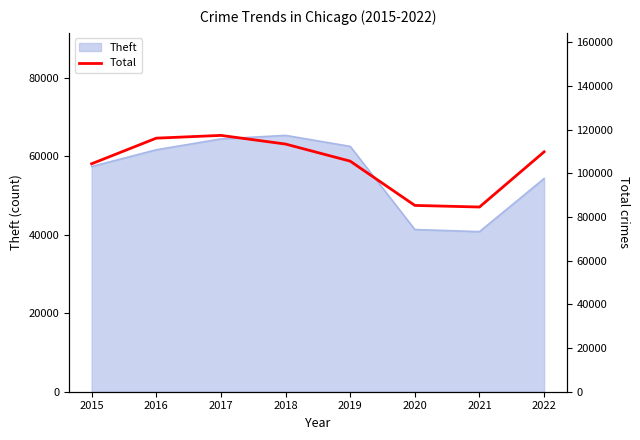

How many lines are shown in the chart?

1